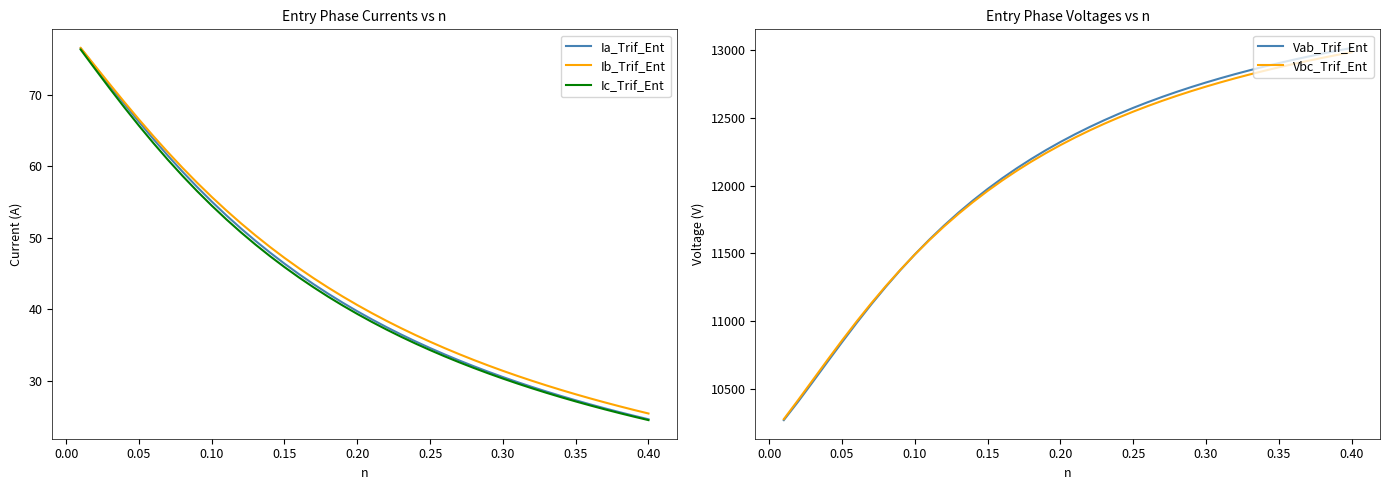

What is the highest value of the Ia_Trif_Ent series?

76.5